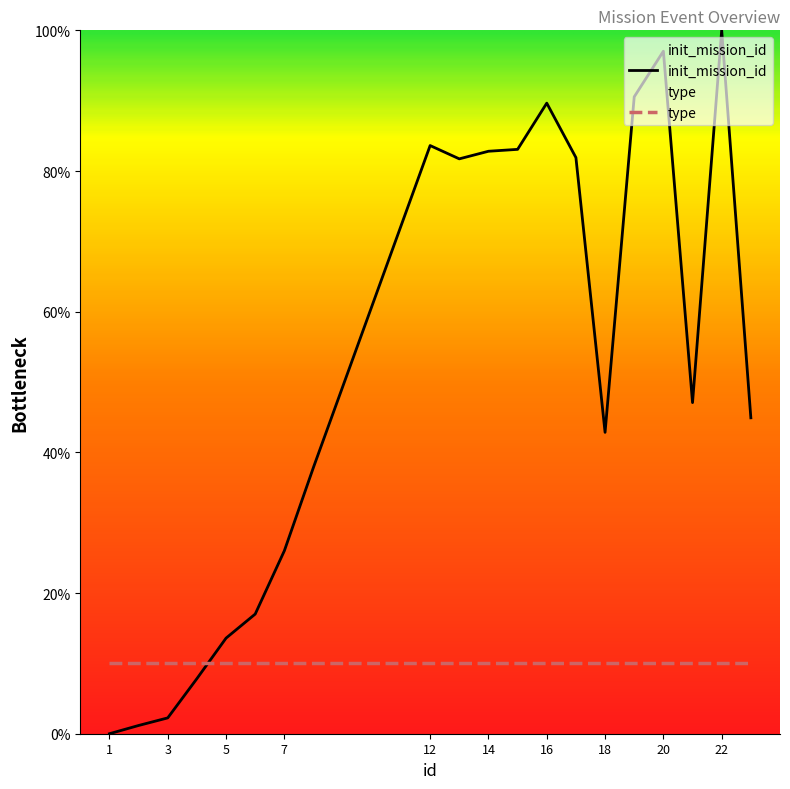

What is the sum of all values?

1031.0